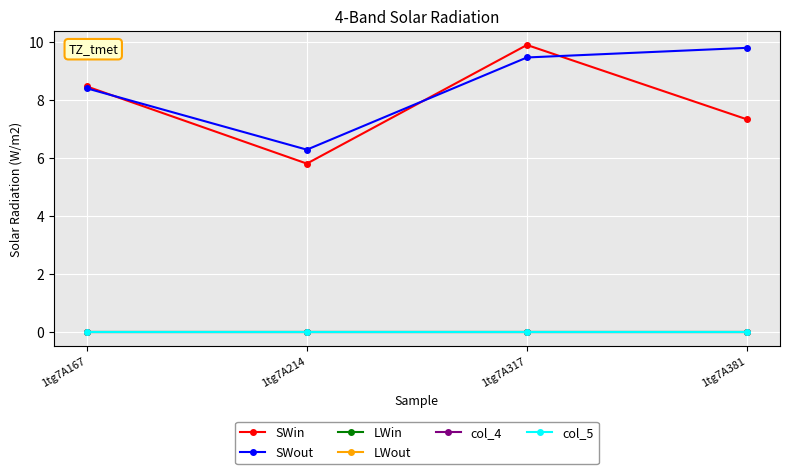

Does the chart have visible grid lines?

Yes